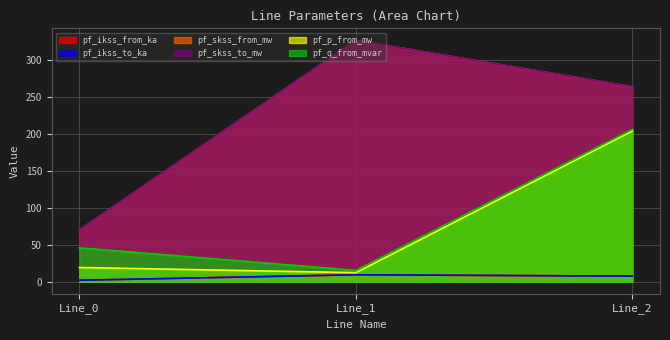

How many categories are shown in the chart?

3